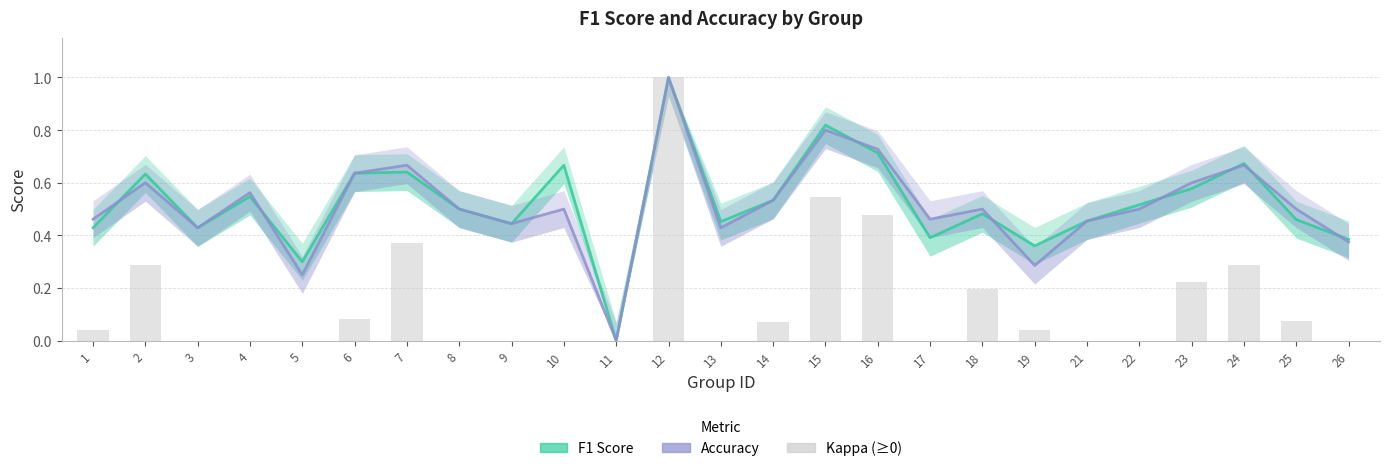

Which series changed the most between 9 and 21?

F1 Score